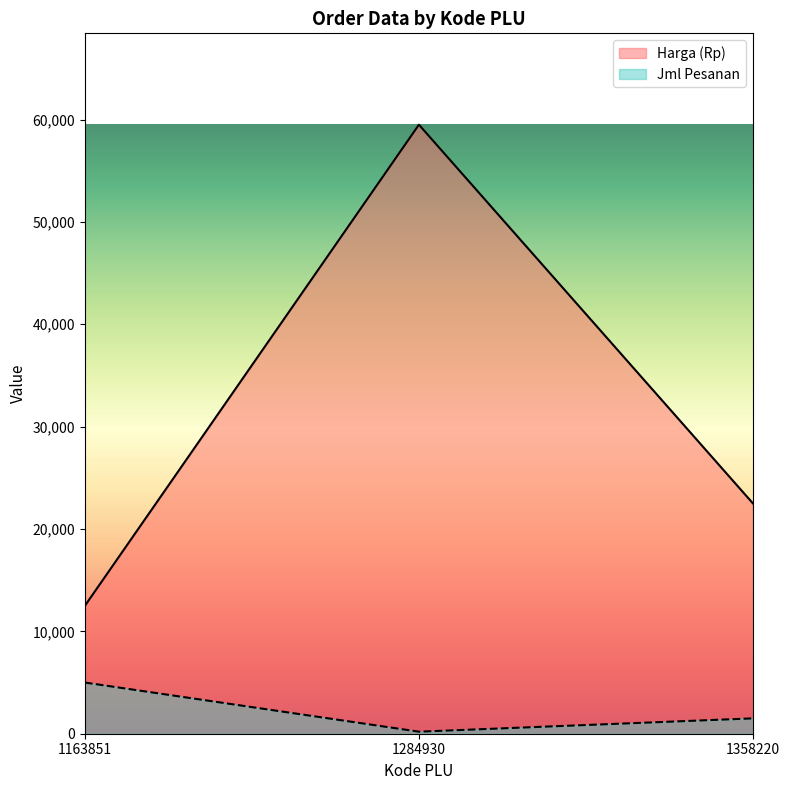

The Jml Pesanan series shows 5000 at 1163851. True or false?

True